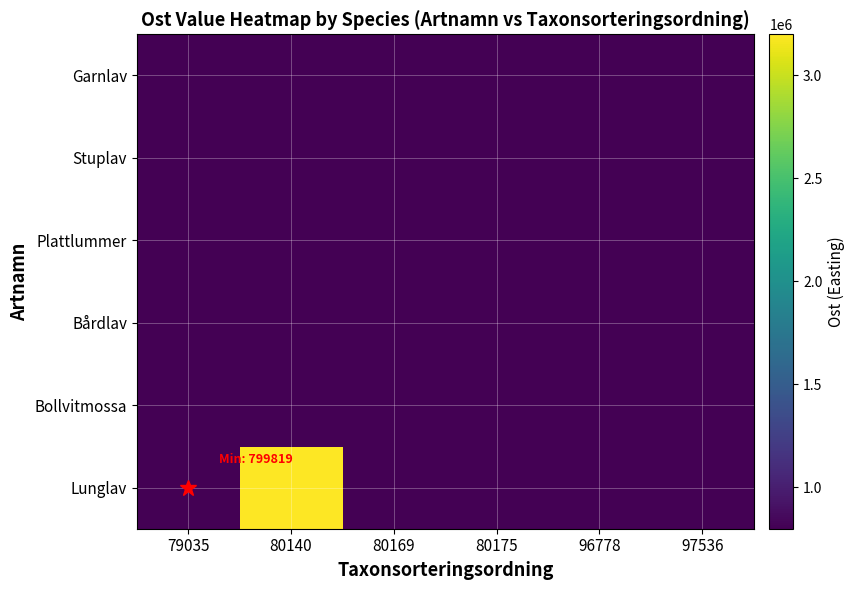

Which has a higher value, 79035 or 80175?

79035